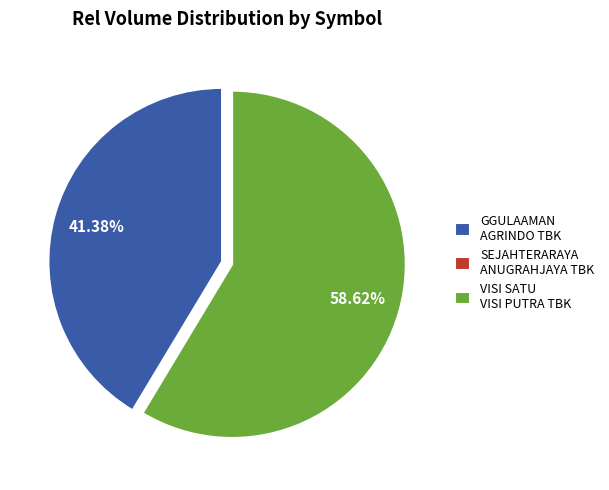

Which has a higher value, GGULAAMAN AGRINDO TBK or VISI SATU VISI PUTRA TBK?

VISI SATU VISI PUTRA TBK